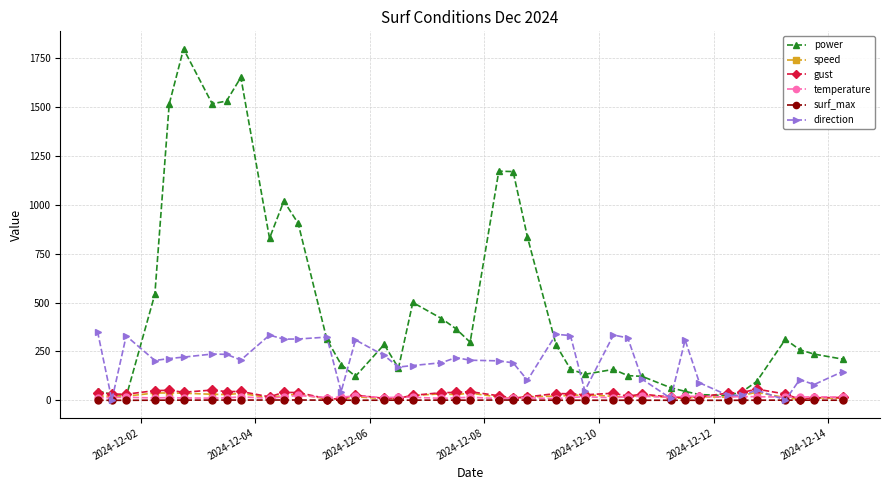

Which series has the largest total across all categories?

power